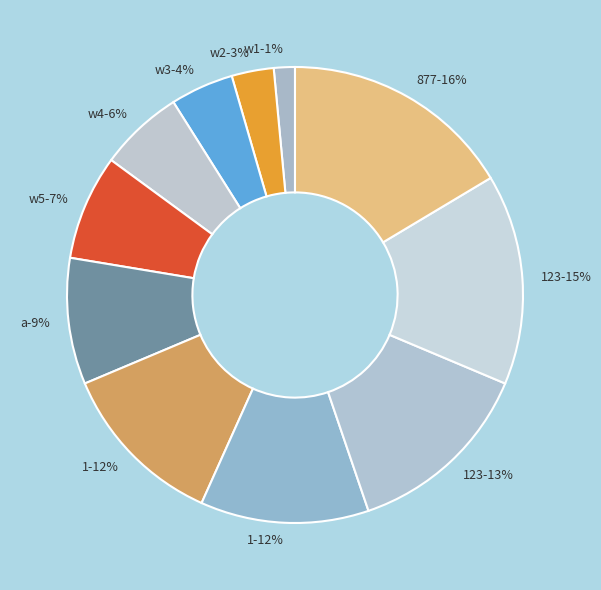

Rank the categories by value from lowest to highest.

w1, w2, w3, w4, w5, a, 1, 1, 123, 123, 877